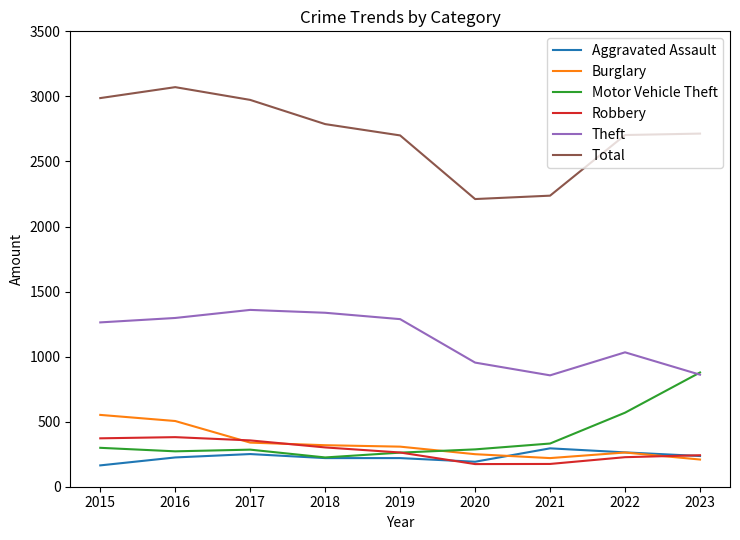

What are all the series names shown in the legend?

Aggravated Assault, Burglary, Motor Vehicle Theft, Robbery, Theft, Total